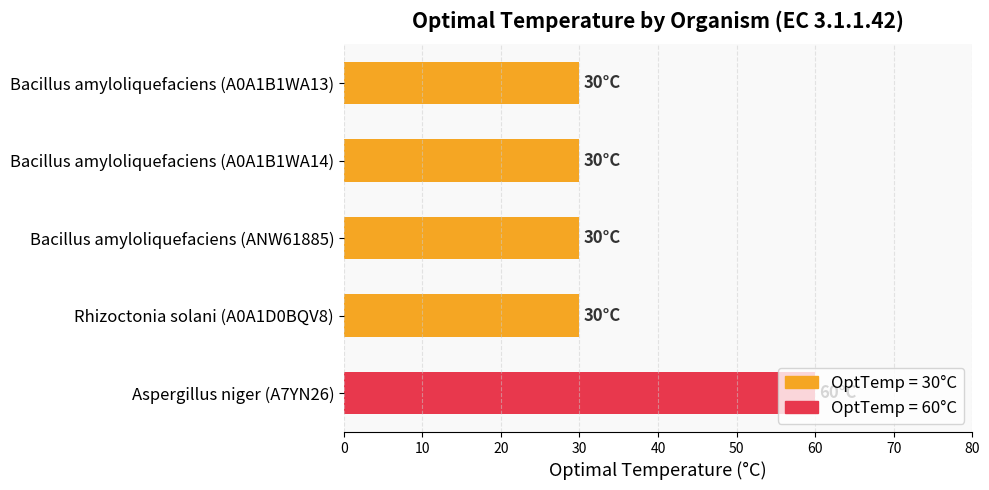

What is the sum of the values at Rhizoctonia solani (A0A1D0BQV8) and Bacillus amyloliquefaciens (A0A1B1WA13)?

60